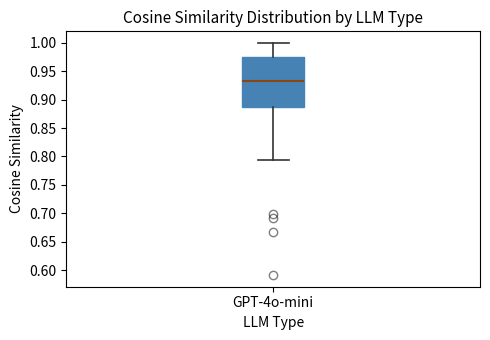

Transcribe this box plot: give where the median line is, the range the box spans, and where the two whiskers end, as read against the y-axis. The values are not printed on the chart, so give them approximately, as read against the axis.

median 0.930, box 0.890 to 0.975, whiskers 0.795 to 1.000